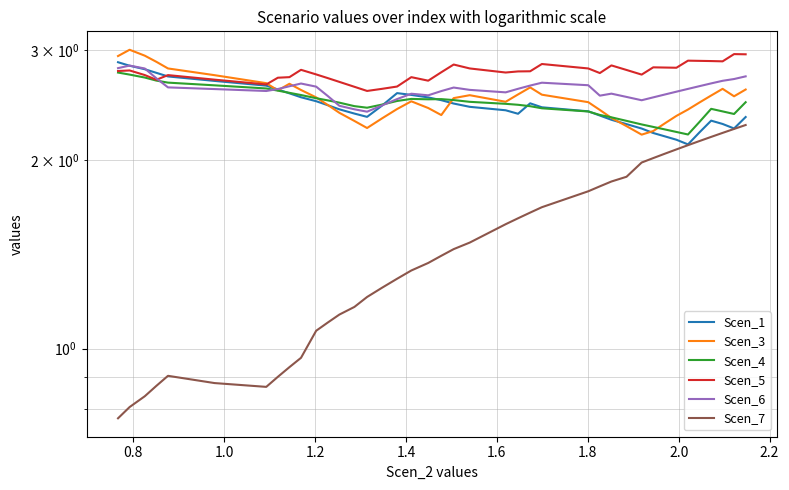

What are all the series names shown in the legend?

Scen_1, Scen_3, Scen_4, Scen_5, Scen_6, Scen_7